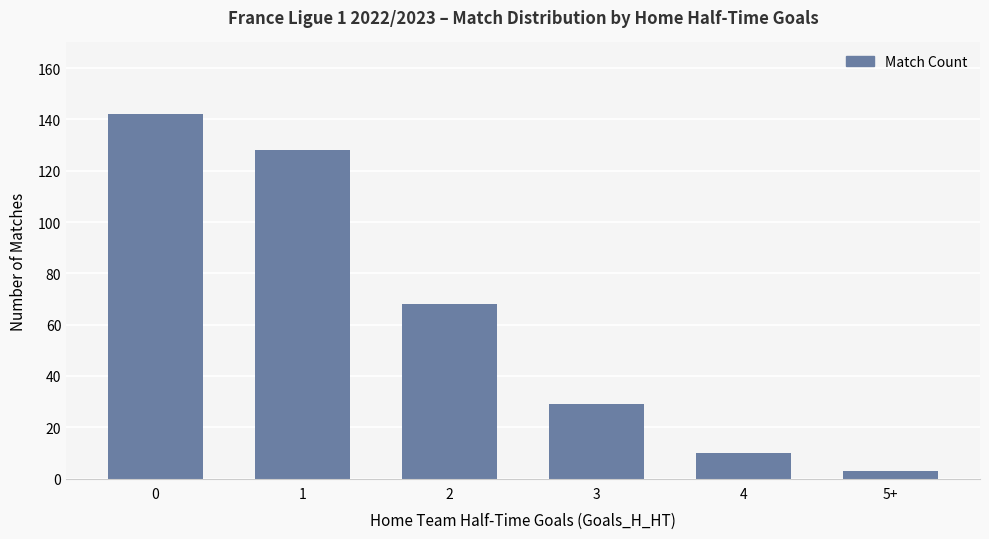

Is it true that the value at 1 is 128?

True